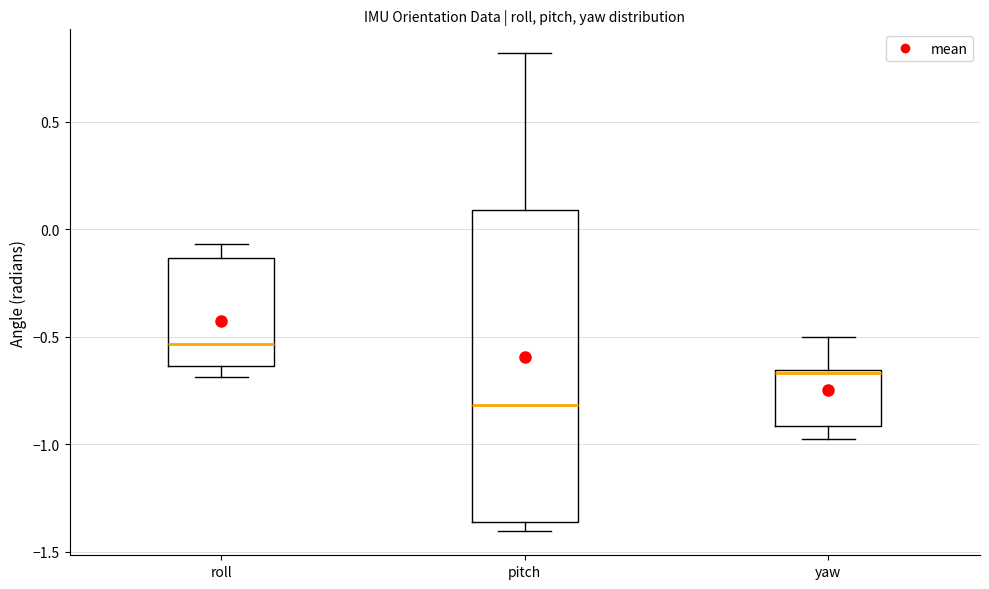

Reading left to right, read every box against the y-axis: the position of its median line, the range the box covers, and the ends of its whiskers. The values are not printed on the chart, so give them approximately, as read against the axis.

roll: median -0.55, box -0.65 to -0.15, whiskers -0.70 to -0.05
pitch: median -0.80, box -1.35 to 0.10, whiskers -1.40 to 0.80
yaw: median -0.65 (just below the box's upper edge), box -0.90 to -0.65, whiskers -1.00 to -0.50